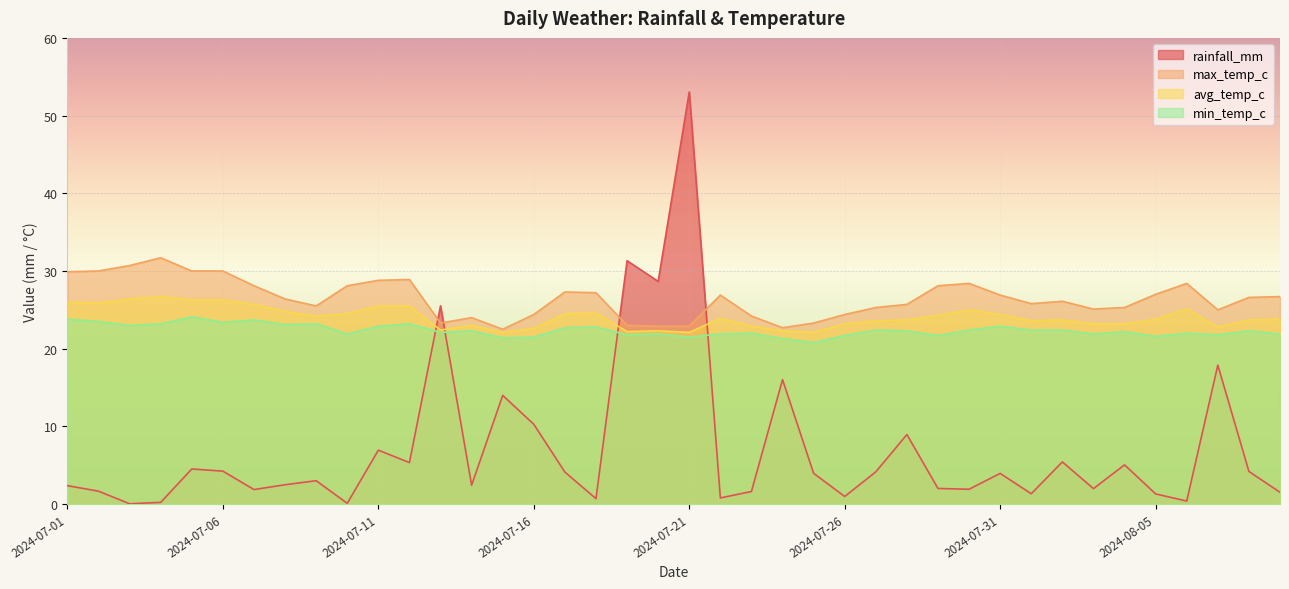

What is the maximum value shown in the chart?

53.0